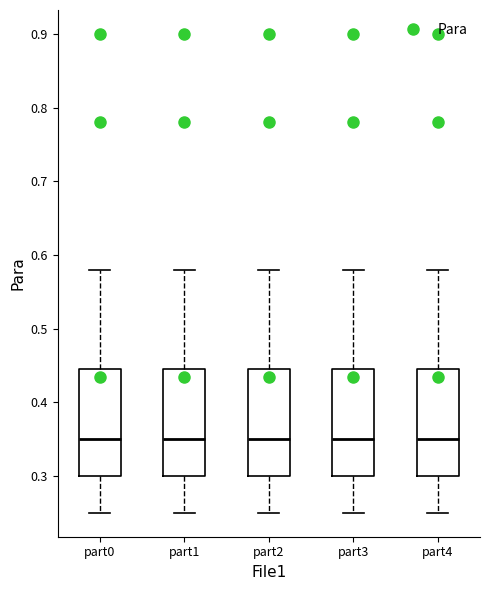

Where is the lower edge of the box for part1 on the y-axis? The values are not printed on the chart, so give them approximately, as read against the axis.

0.30